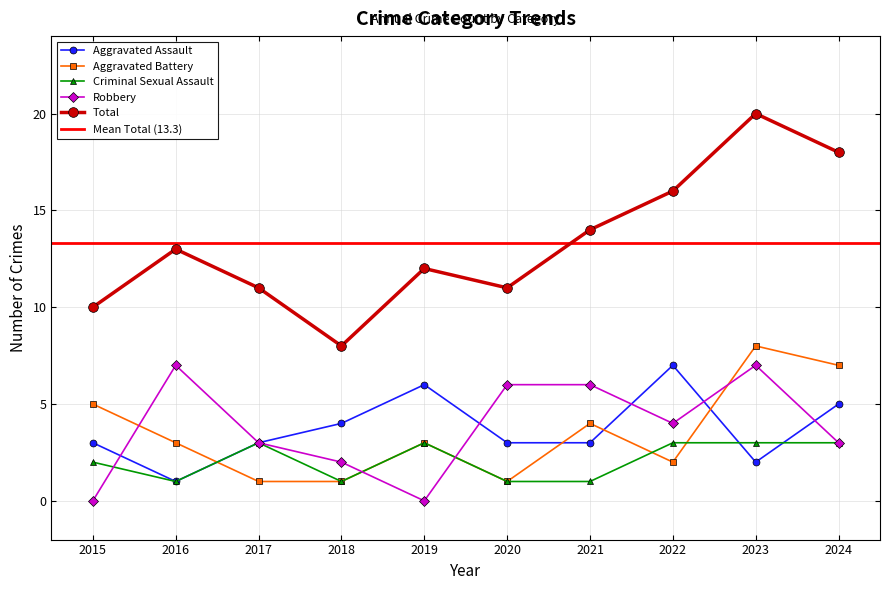

The value of Criminal Sexual Assault at 2016 is 0. True or false?

False